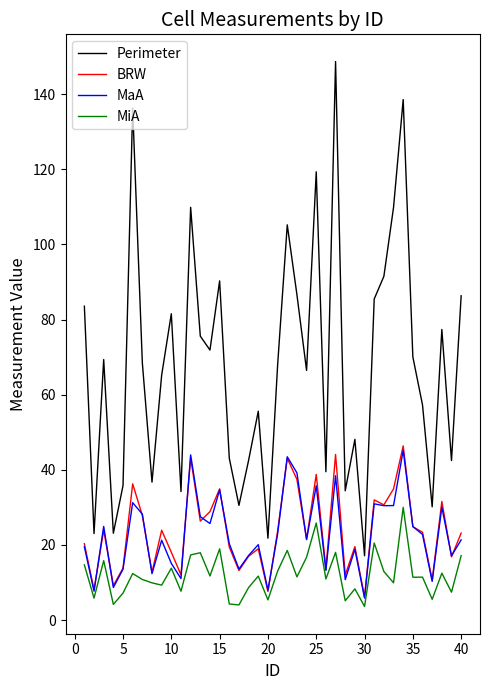

True or false: BRW and Perimeter intersect in this chart.

False